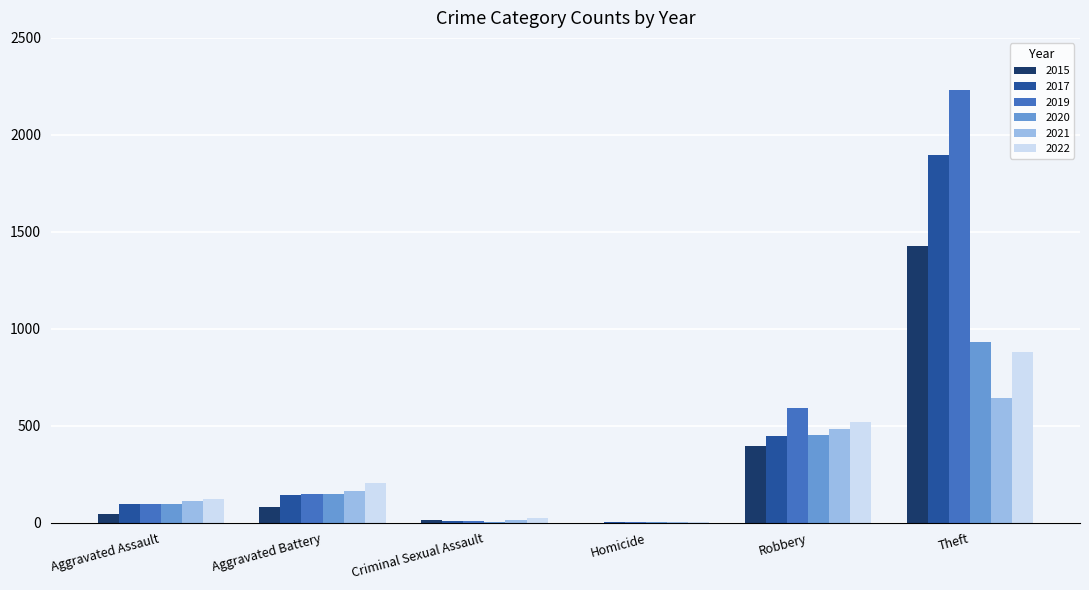

Is the value of 2019 at Criminal Sexual Assault greater than the value of 2020 at Aggravated Battery?

No